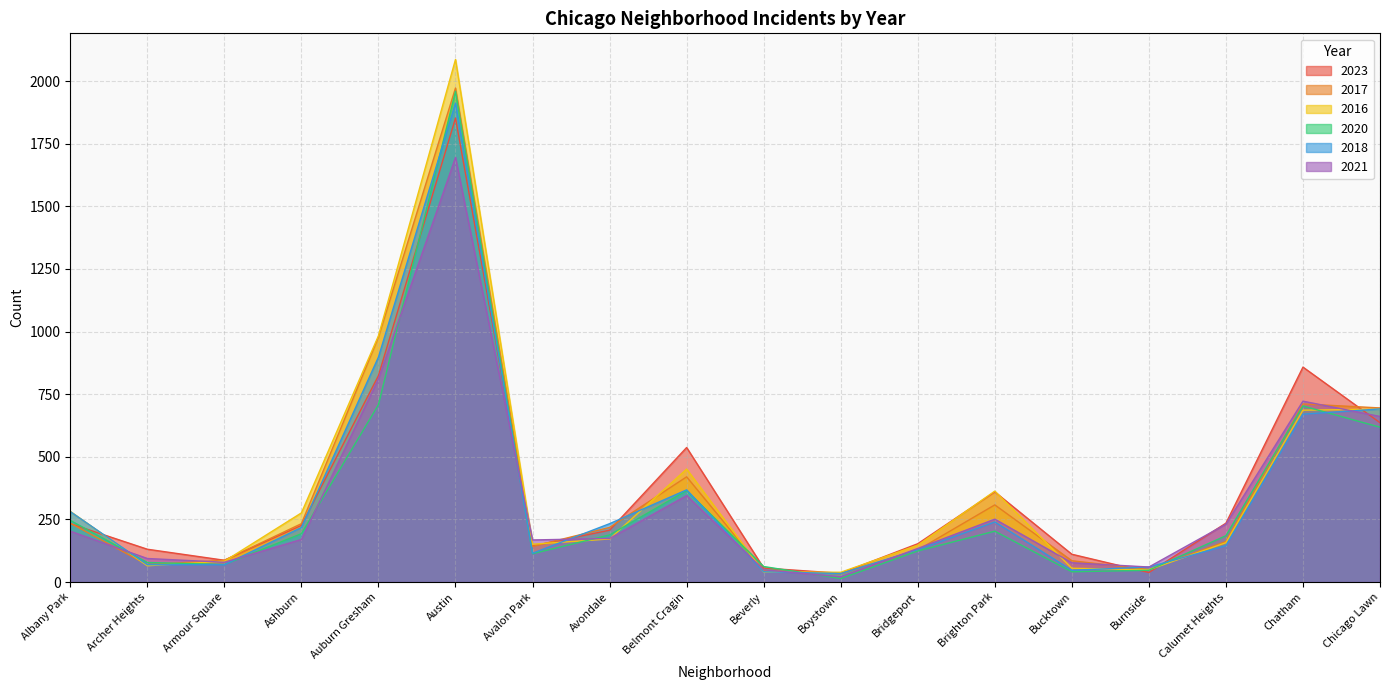

What is the difference between the highest and lowest values at Chatham?

188